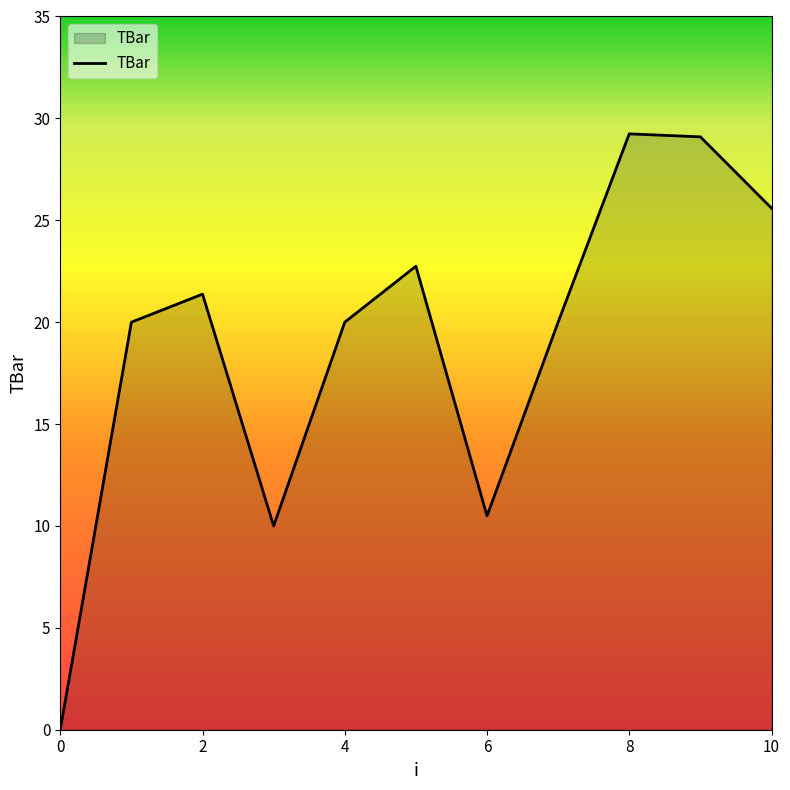

Does the chart have visible grid lines?

No